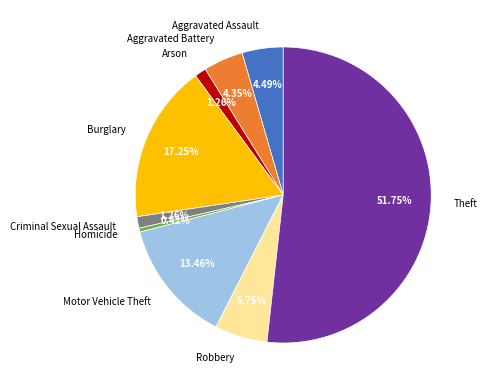

To the nearest percent, what percentage of the pie is Theft?

52%